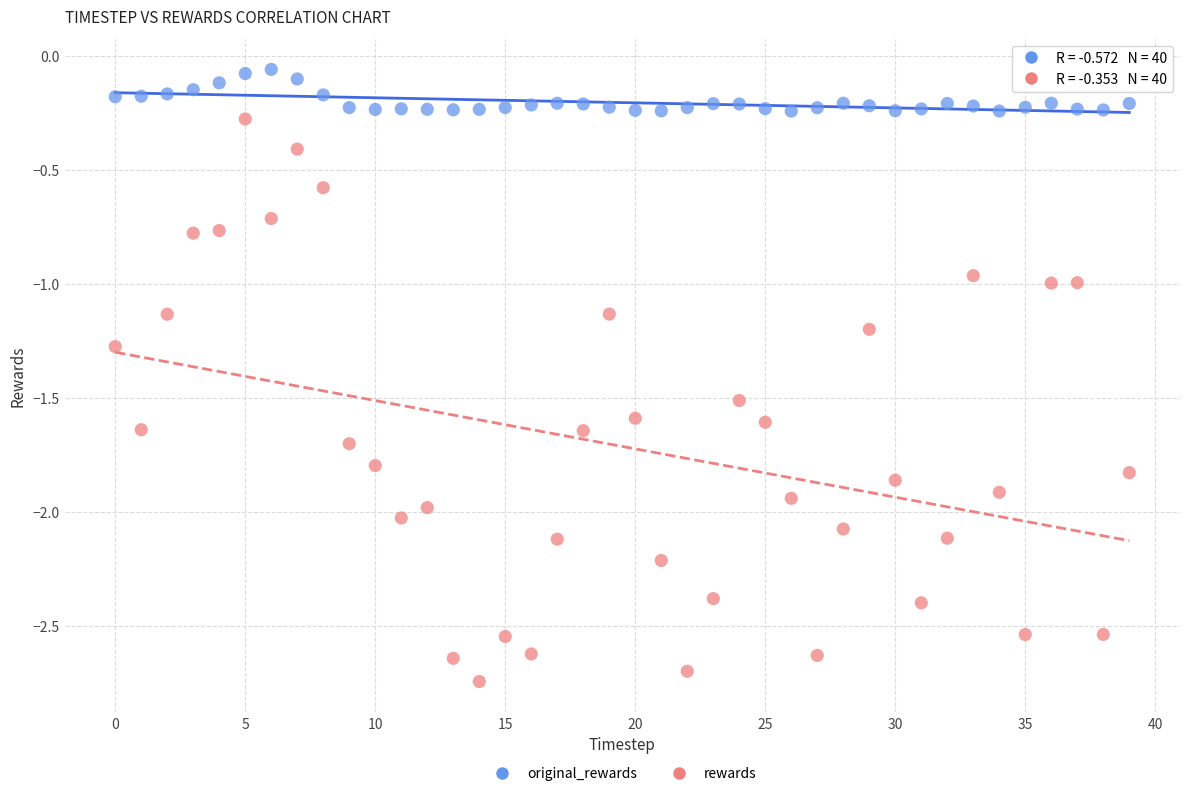

Across all data points, what is the range of Y values (max minus min)?

2.7